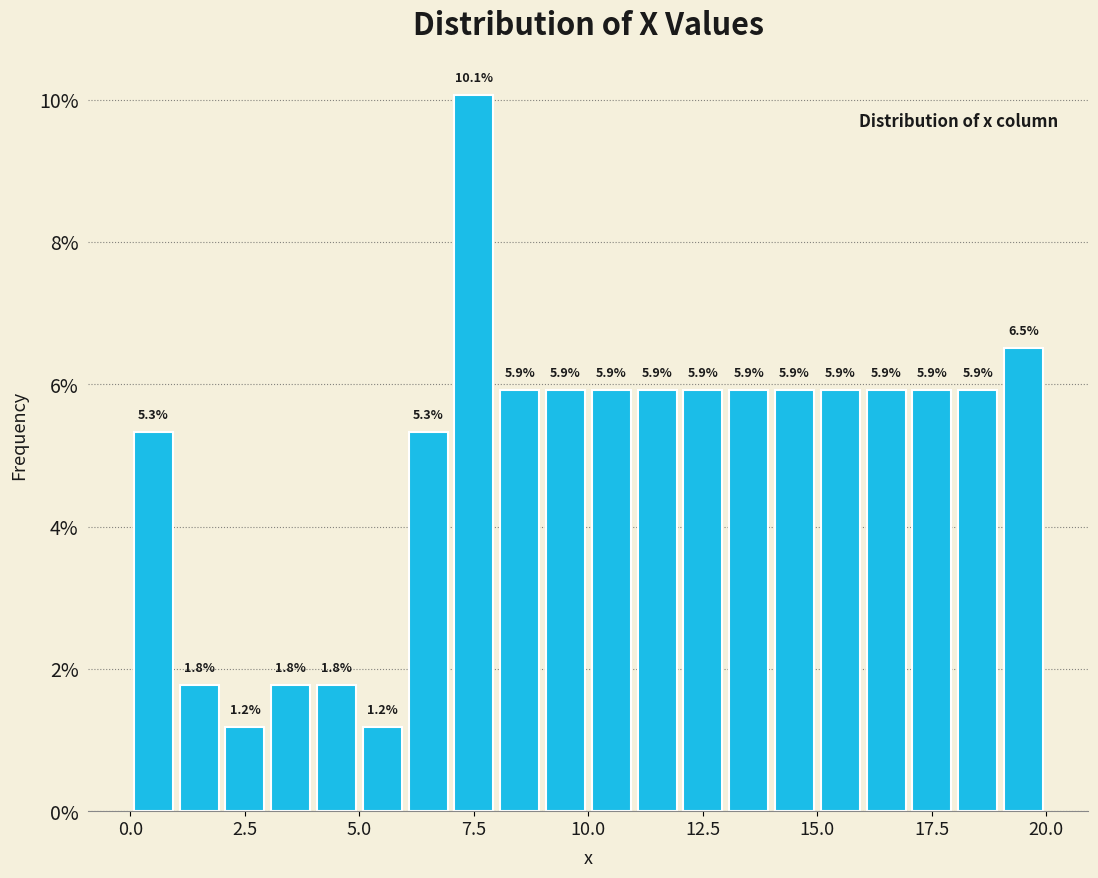

Read against the x-axis, roughly where is the centre of the tallest bar?

7.5